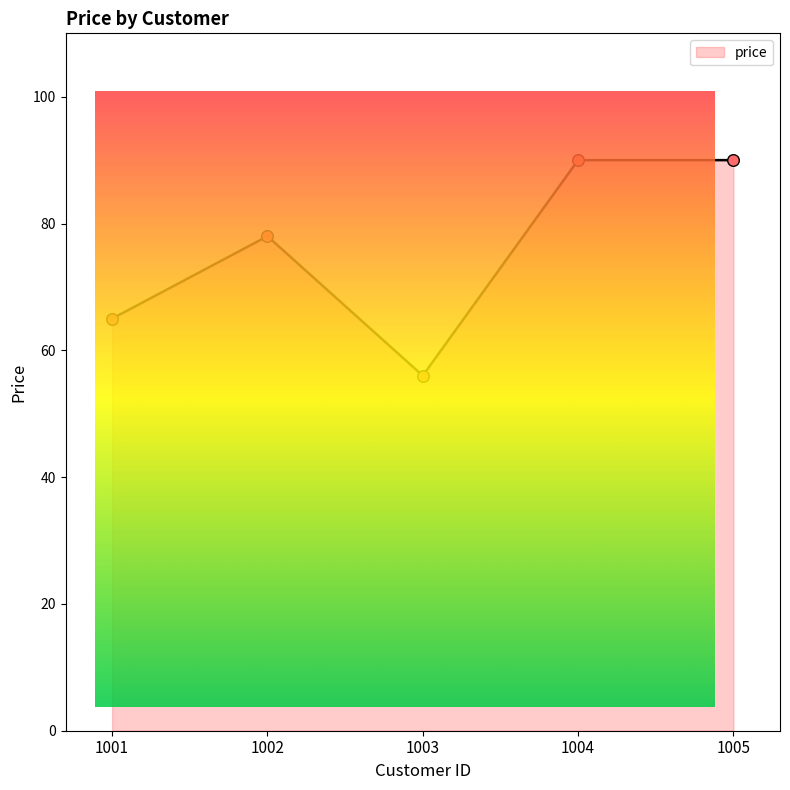

What is the change in value from 1002 to 1003?

-22